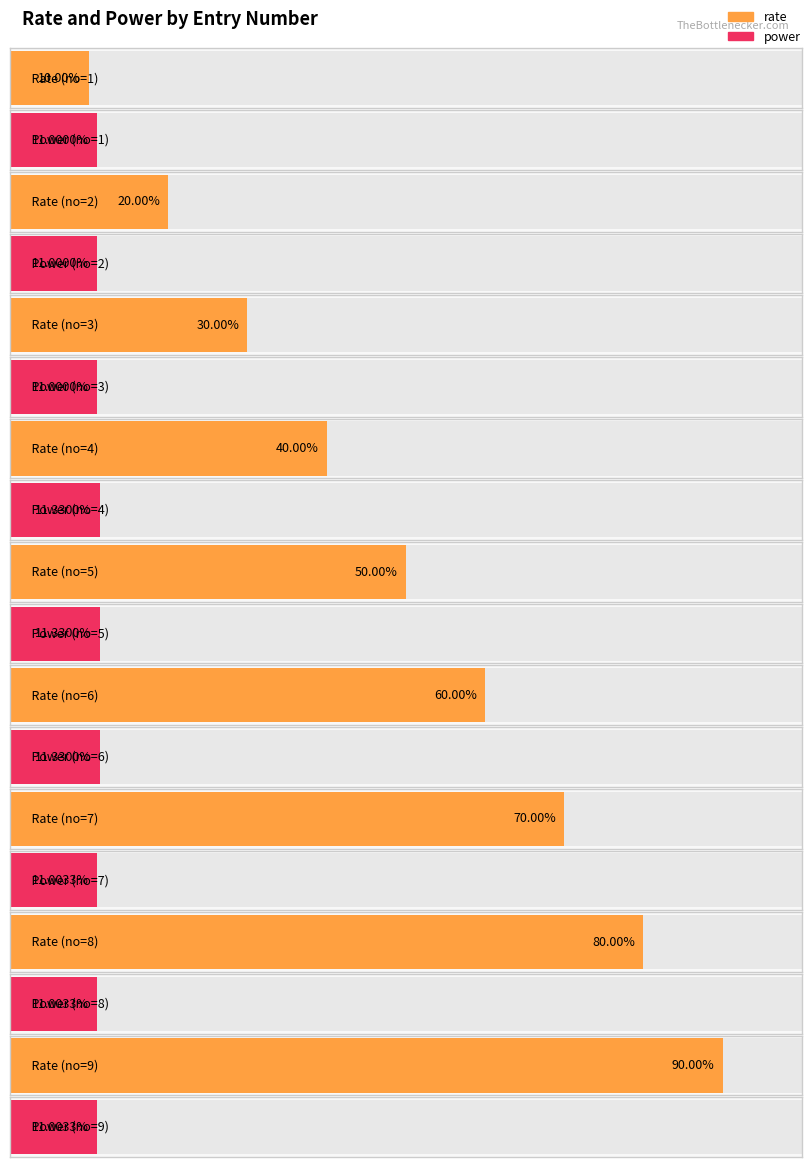

Between 1 and 5, which is larger?

5